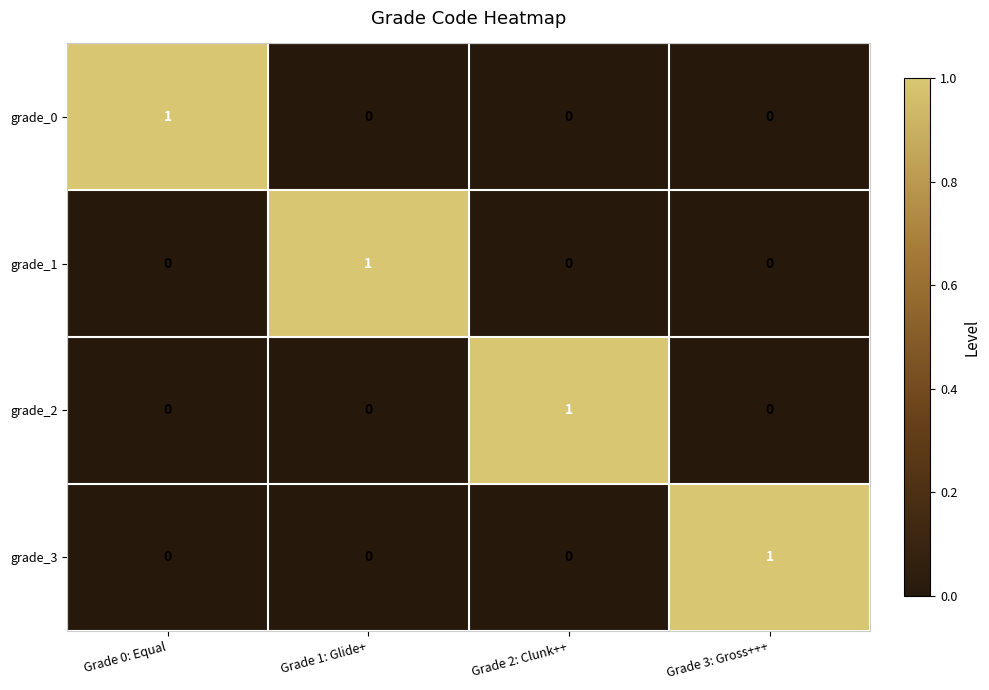

True or false: grade_1 has a value of 0 at Grade 3: Gross+++.

True